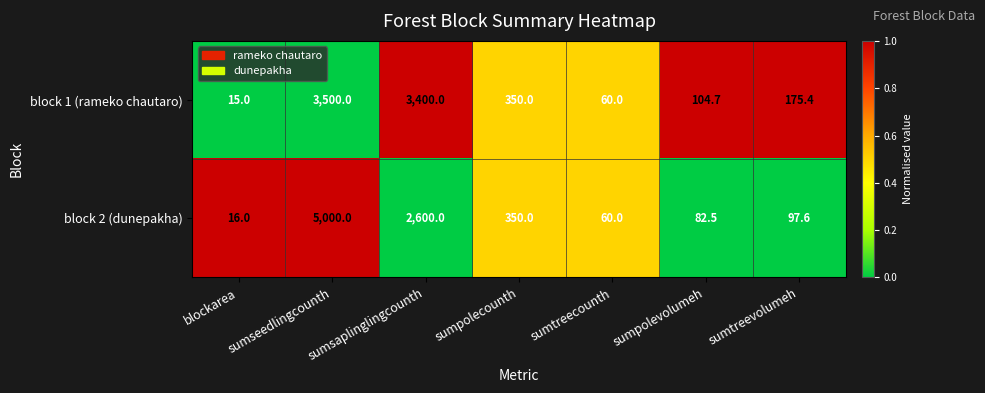

List the series in order of their overall mean, highest first.

block 2 (dunepakha), block 1 (rameko chautaro)